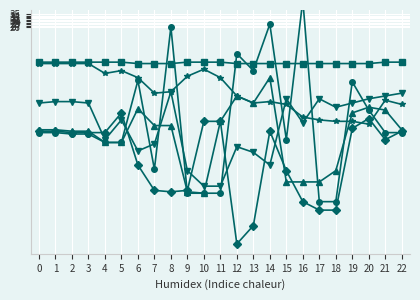

What is the total value across all series at 6?

-188